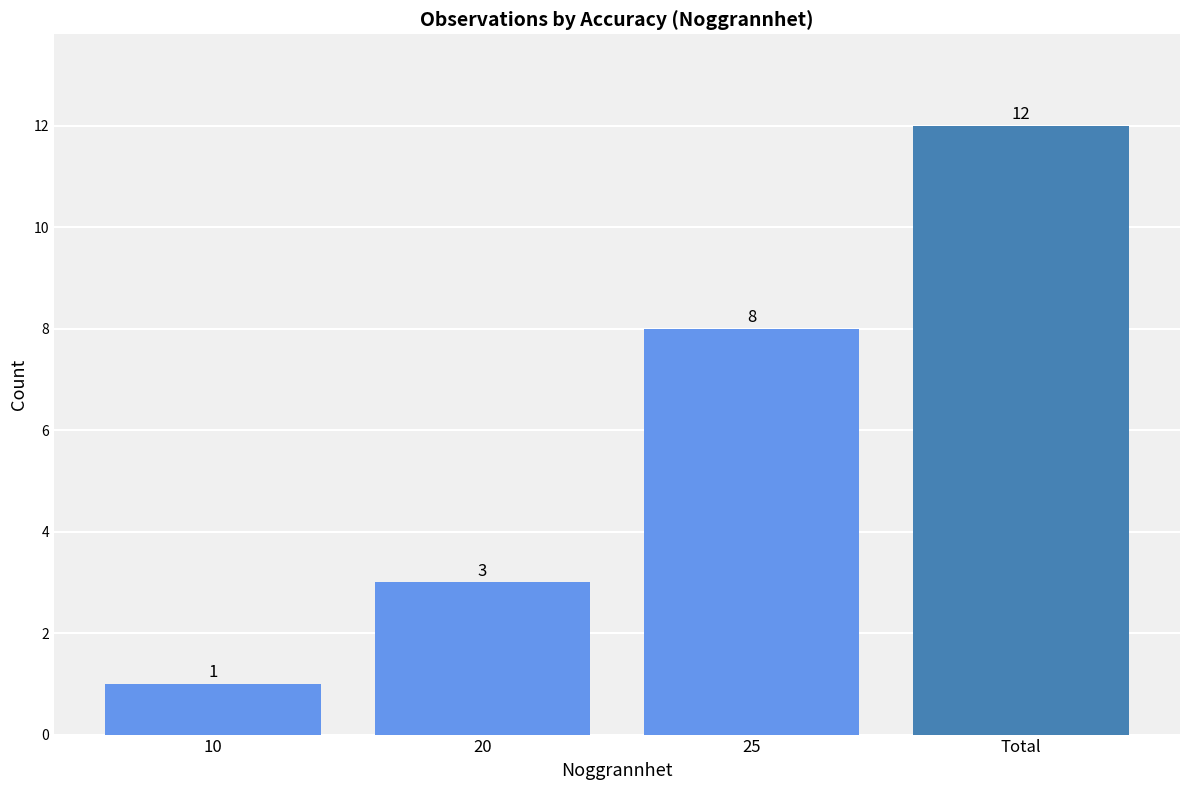

Reading left to right, what are all the values shown in this chart?

1	3	8	12